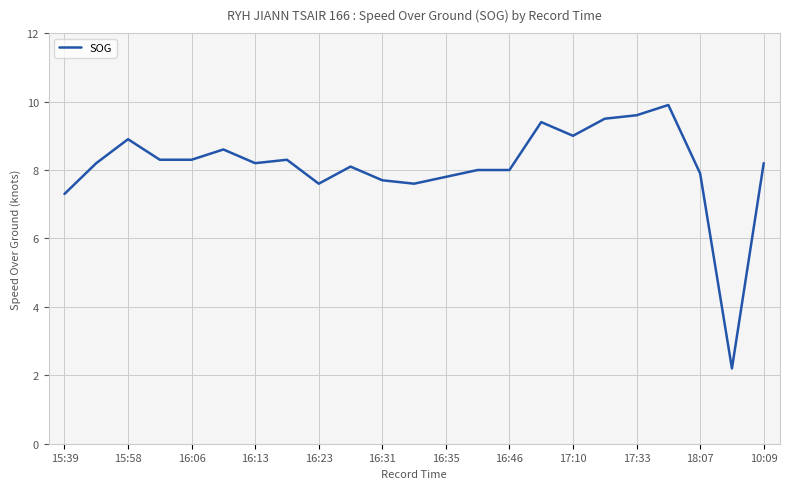

What is the difference between the maximum and minimum values?

7.7